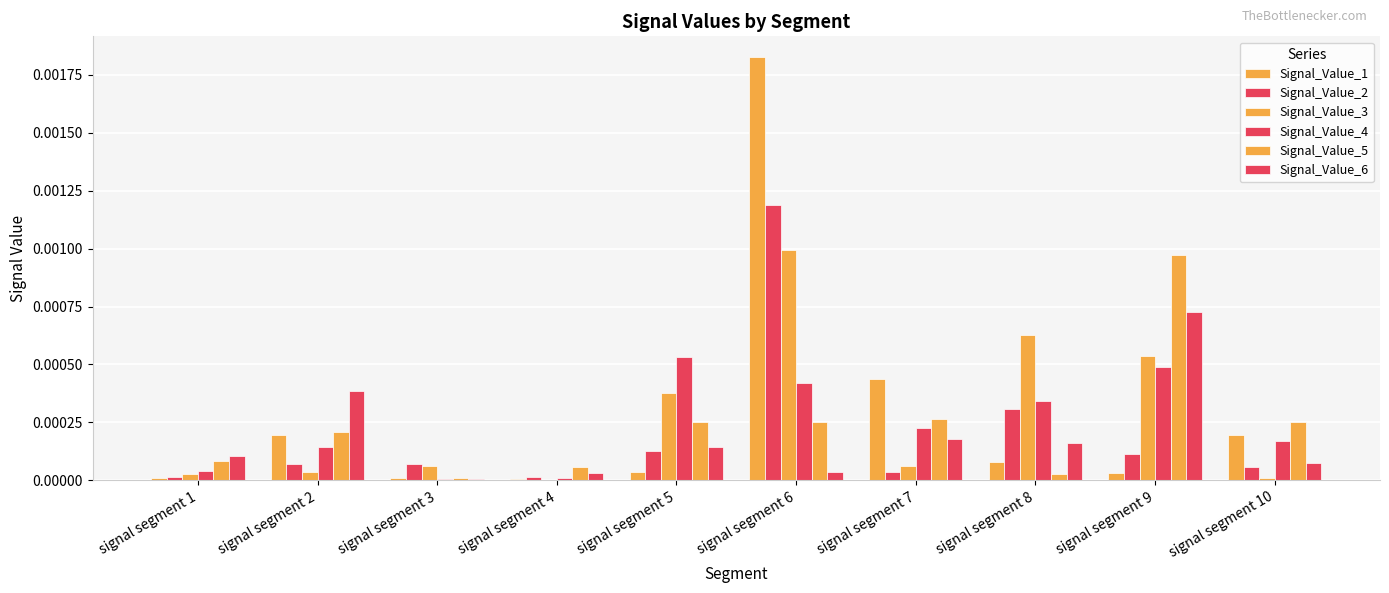

Where is Signal_Value_5 nearest to the value 0?

signal segment 3